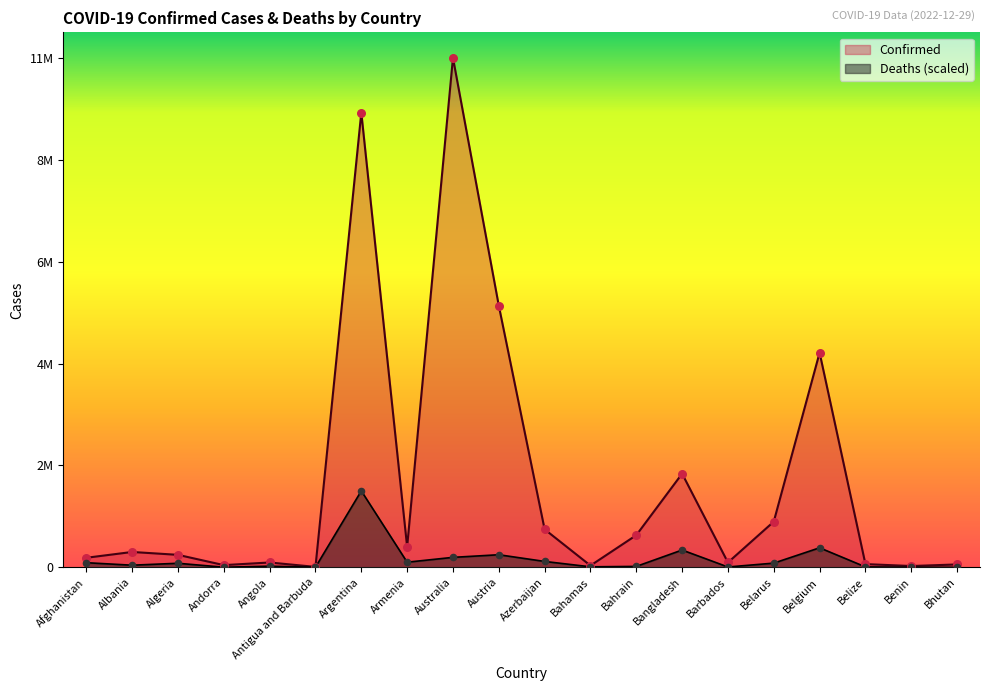

Is the value of Confirmed at Antigua and Barbuda greater than the value of Deaths at Algeria?

No